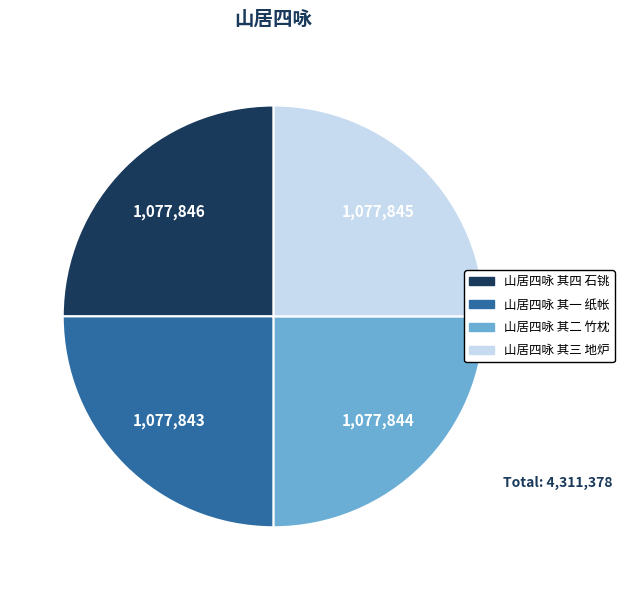

Is it true that 山居四咏 其四 石铫 is 38% of the pie?

False